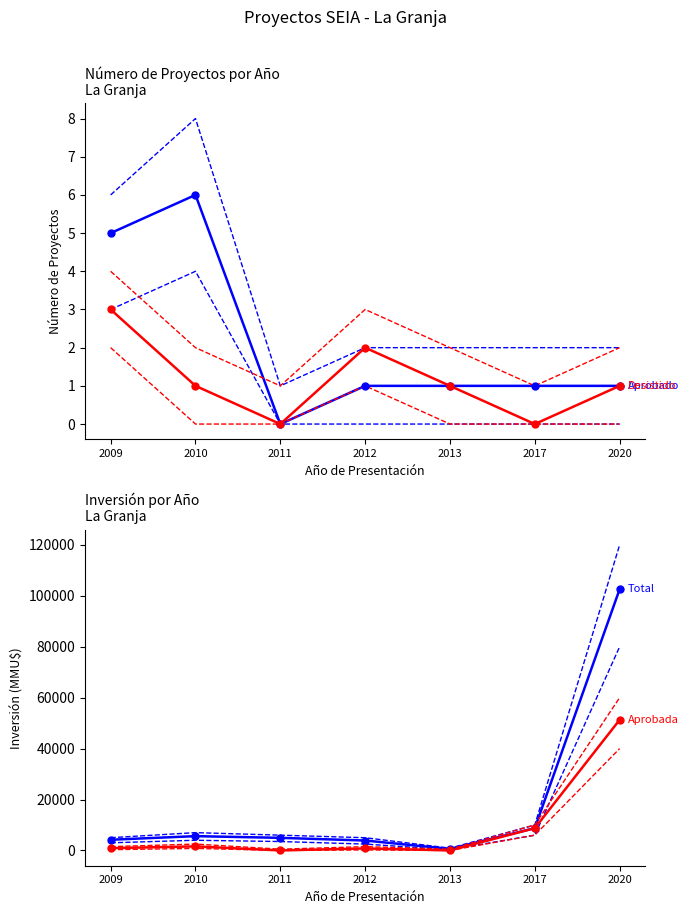

Is the value of Aprobado at 2009 greater than the value of Desistido at 2010?

Yes